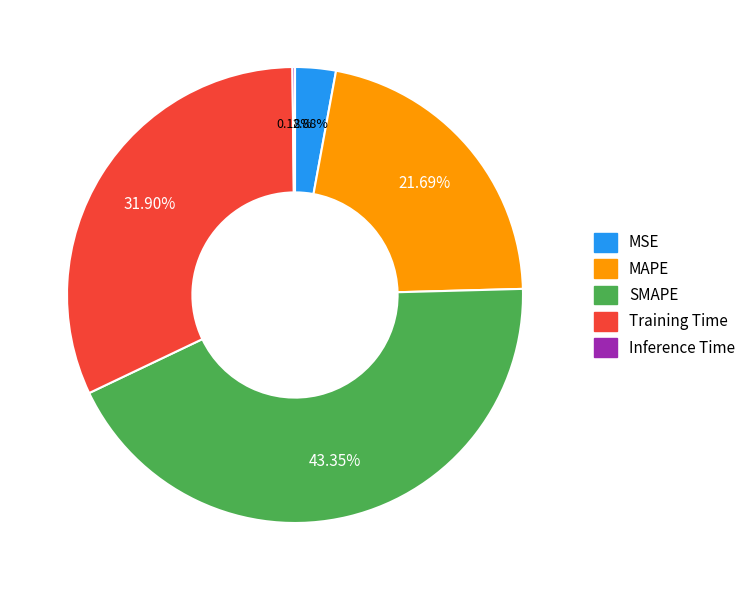

Is MSE the majority of the pie?

No